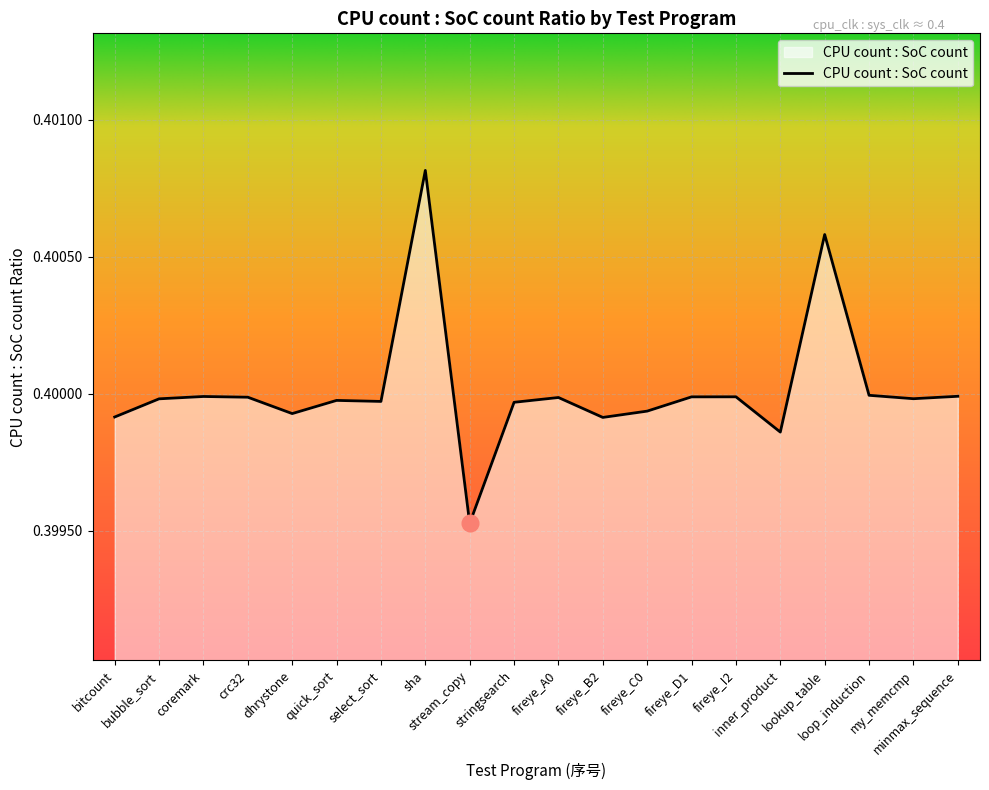

How many lines are shown in the chart?

1